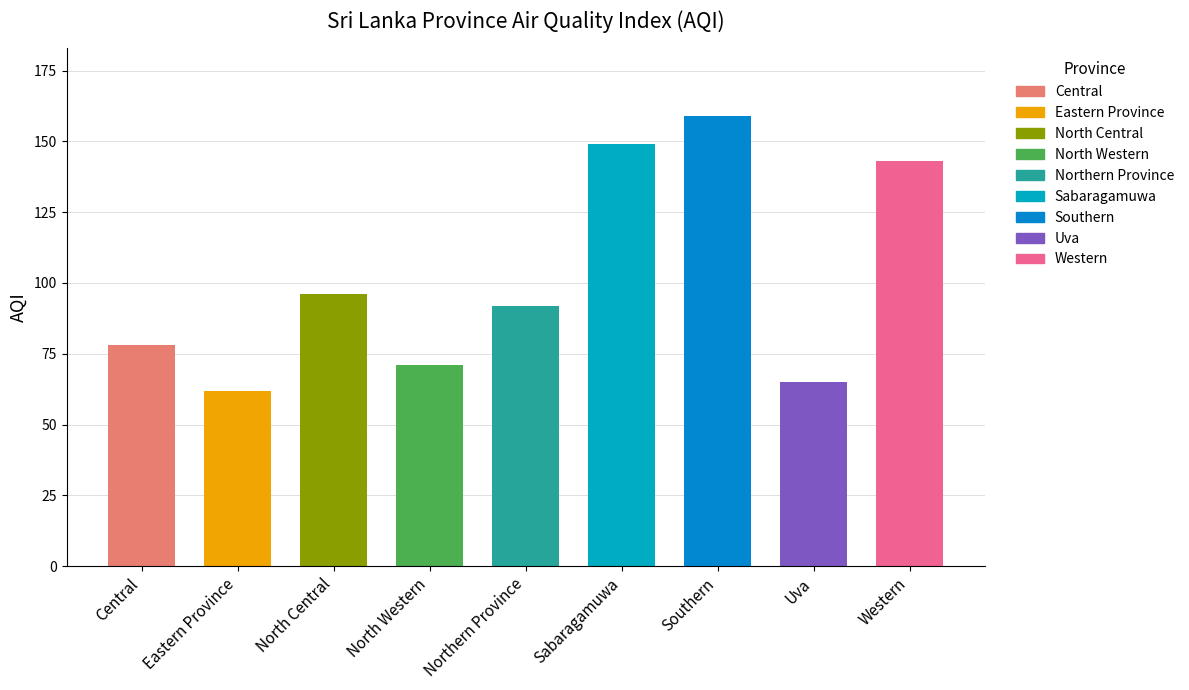

What position from the right is Uva?

2